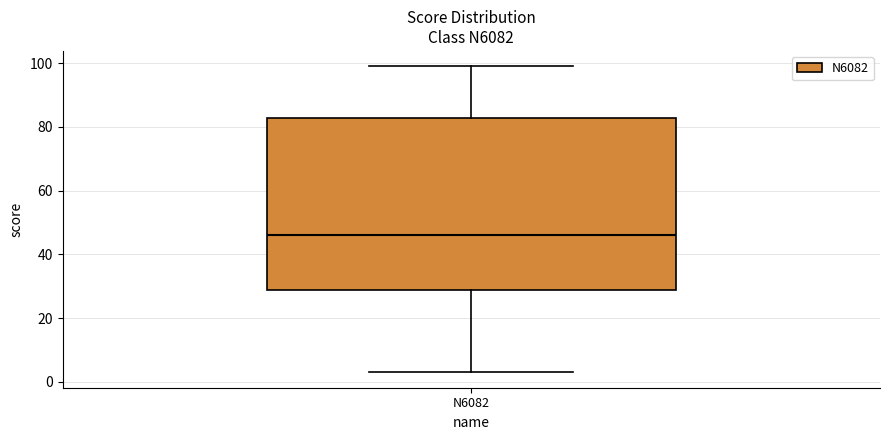

Read this box plot against the y-axis: the position of the median line, the range covered by the box, and the ends of both whiskers. The values are not printed on the chart, so give them approximately, as read against the axis.

median 46, box 28 to 82, whiskers 4 to 100